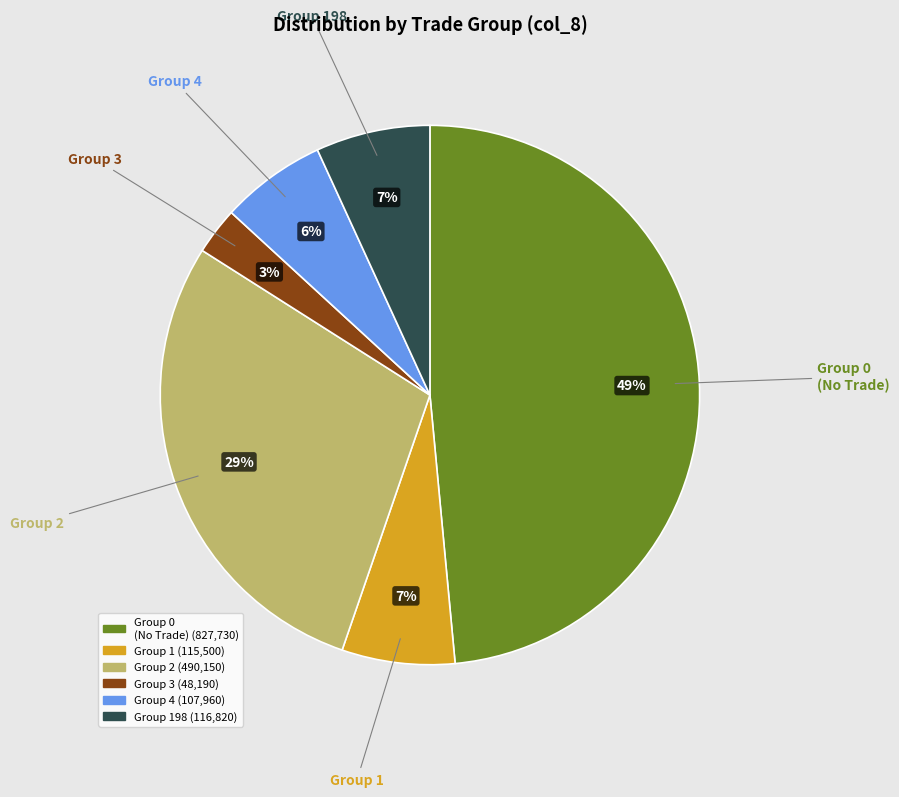

True or false: Group 2 accounts for 14% of the total.

False